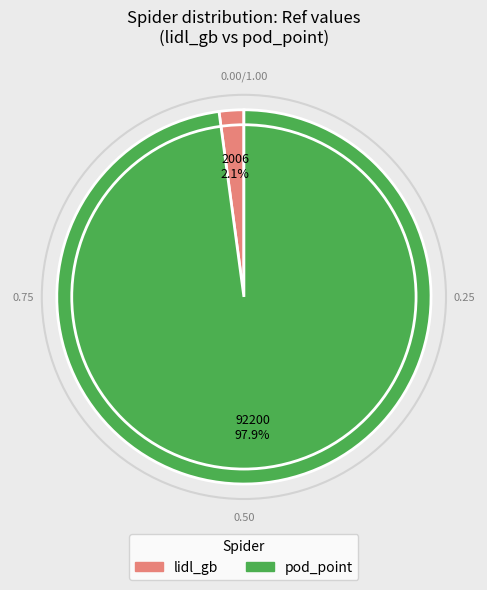

To the nearest percent, what is the difference between the largest and smallest slice percentages?

96%